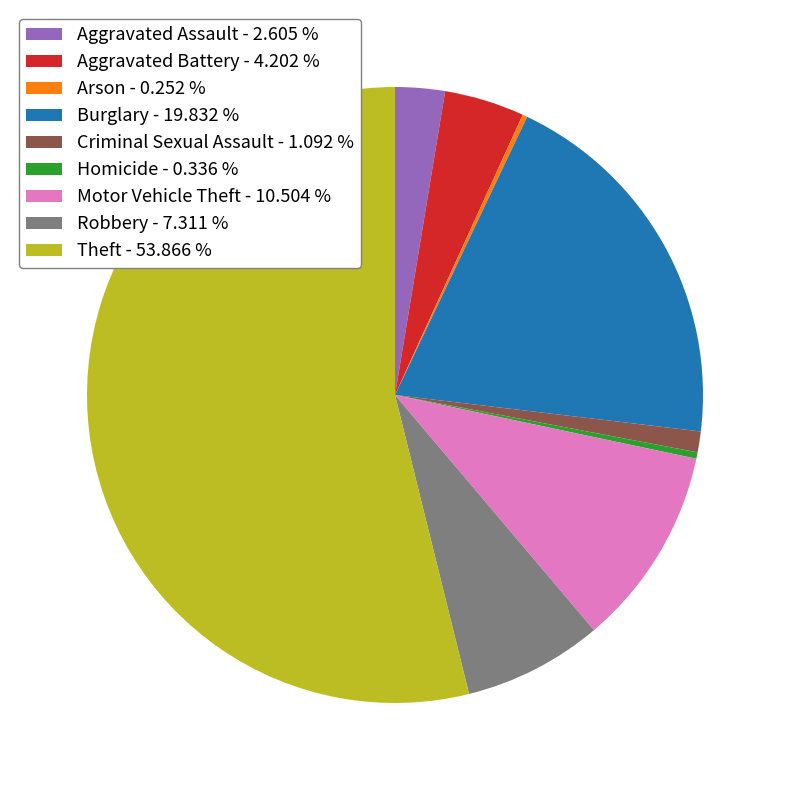

Between Aggravated Assault - 2.605 % and Criminal Sexual Assault - 1.092 %, which is larger?

Aggravated Assault - 2.605 %